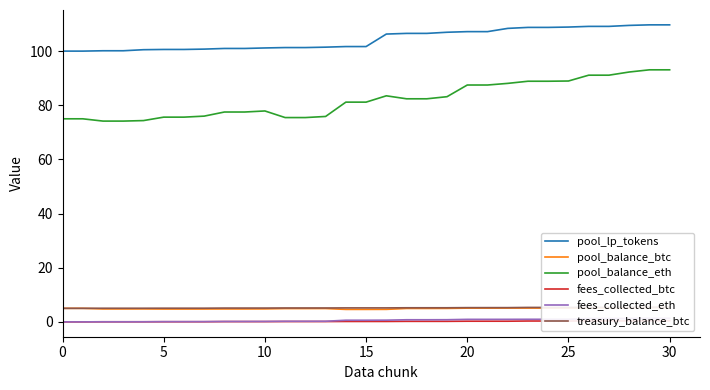

How many lines are shown in the chart?

6